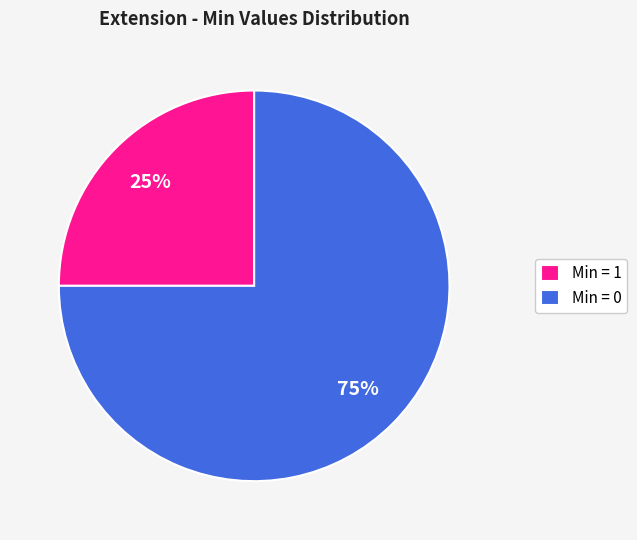

Between Min = 1 and Min = 0, which is larger?

Min = 0